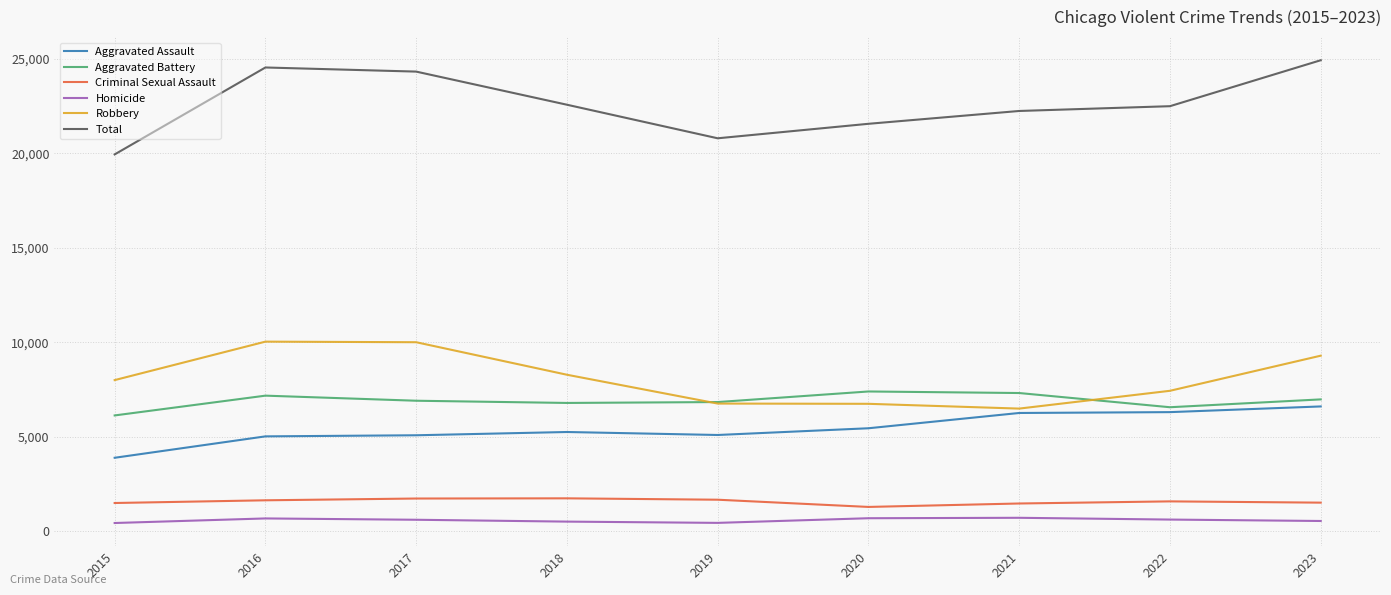

Which category has the highest value in the Total series?

2023